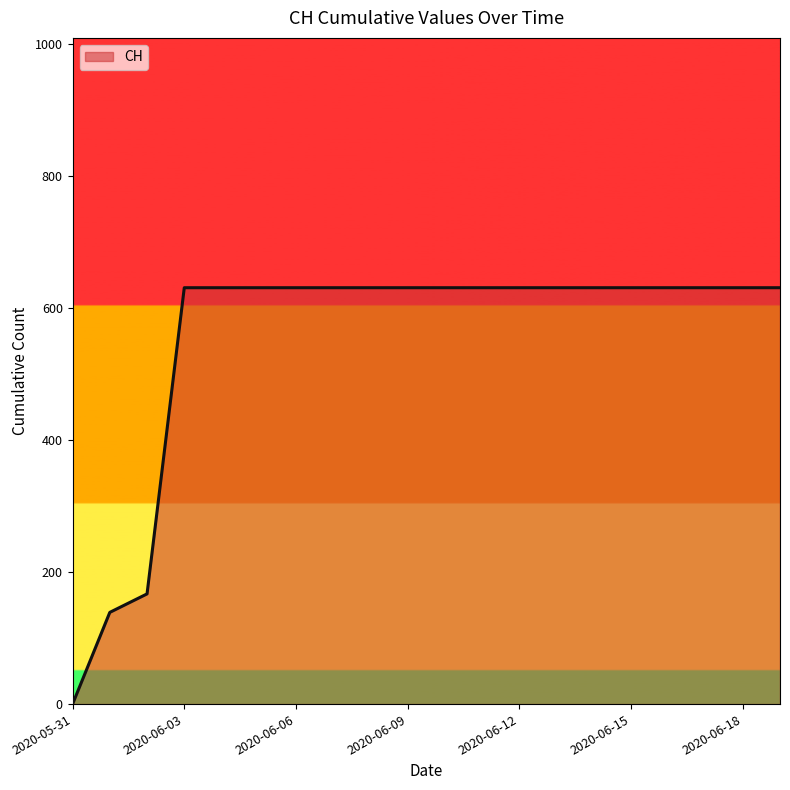

What is the greatest value displayed?

631